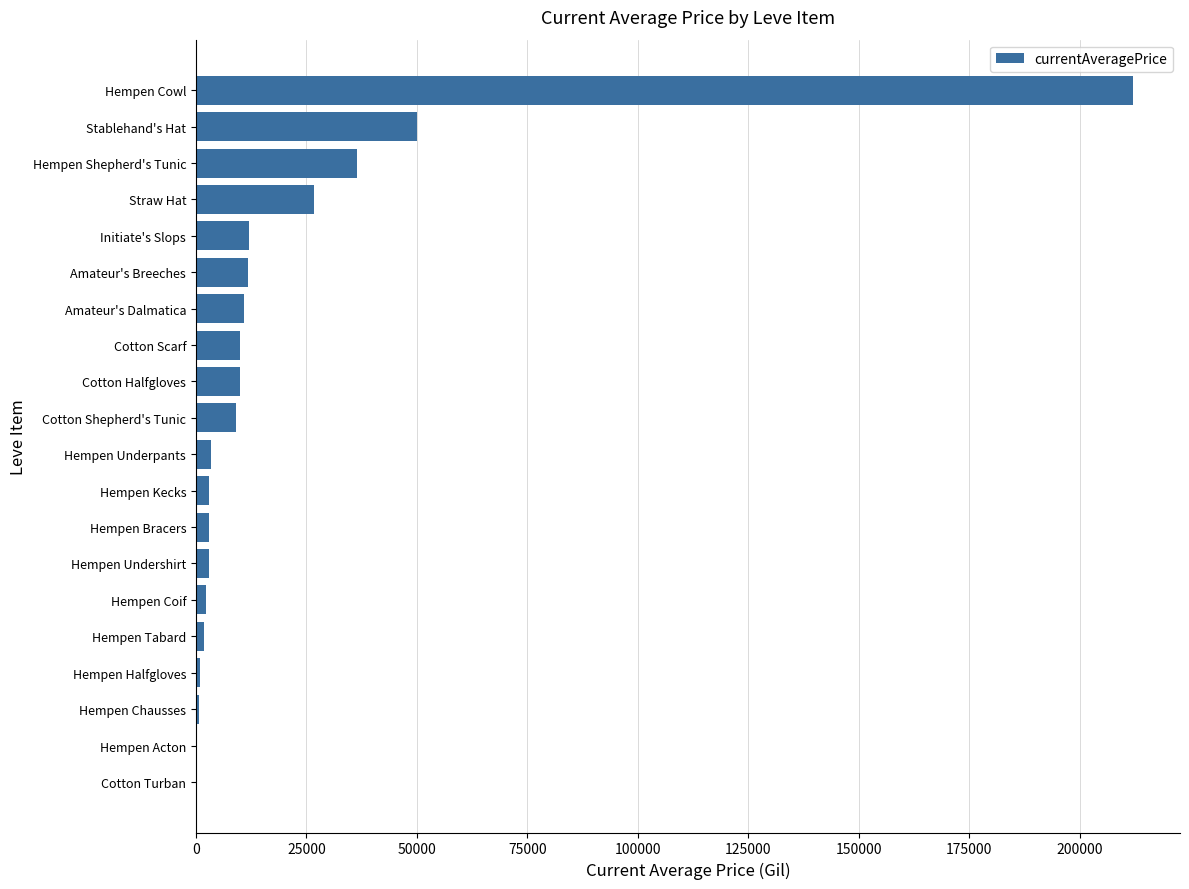

Which category has the highest value across all series?

Hempen Cowl